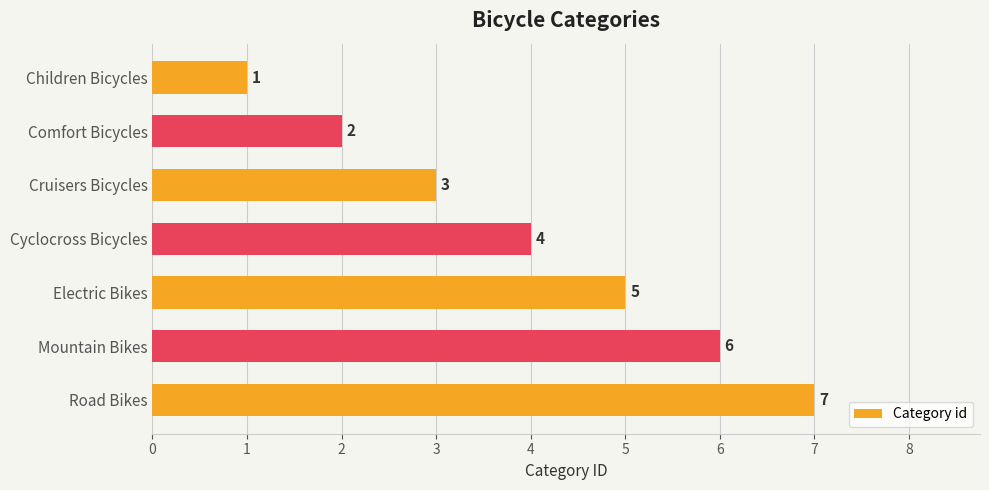

Rank the categories by value from highest to lowest.

Road Bikes, Mountain Bikes, Electric Bikes, Cyclocross Bicycles, Cruisers Bicycles, Comfort Bicycles, Children Bicycles